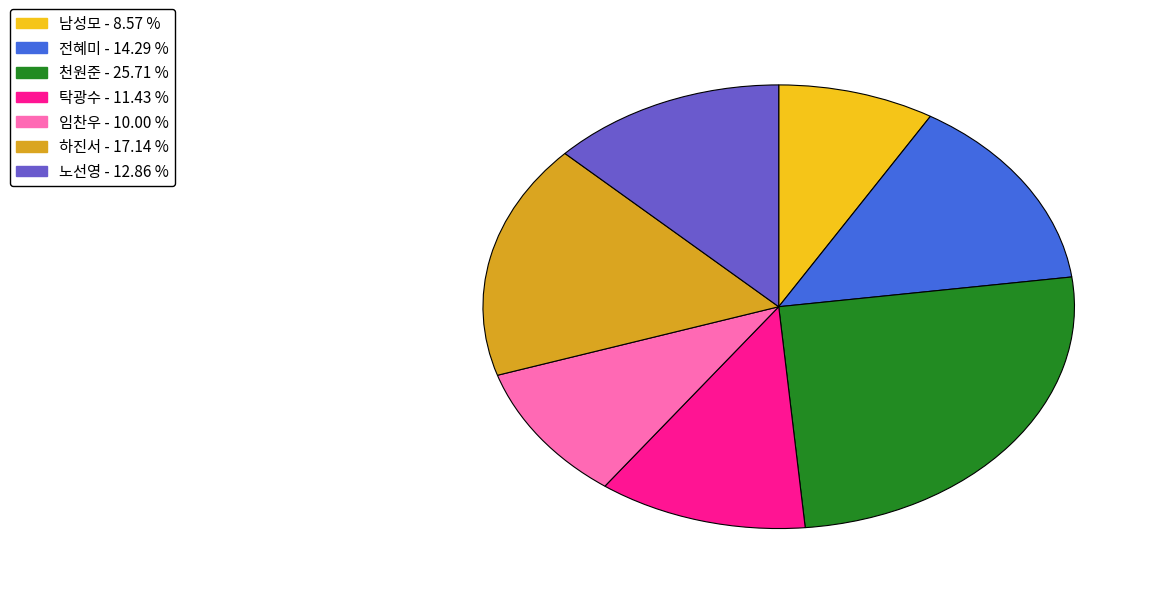

What is the smallest slice in the pie chart?

남성모